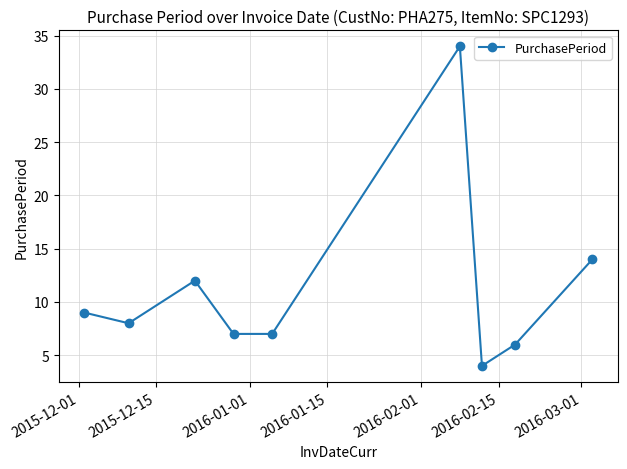

How many data points are less than 8?

4